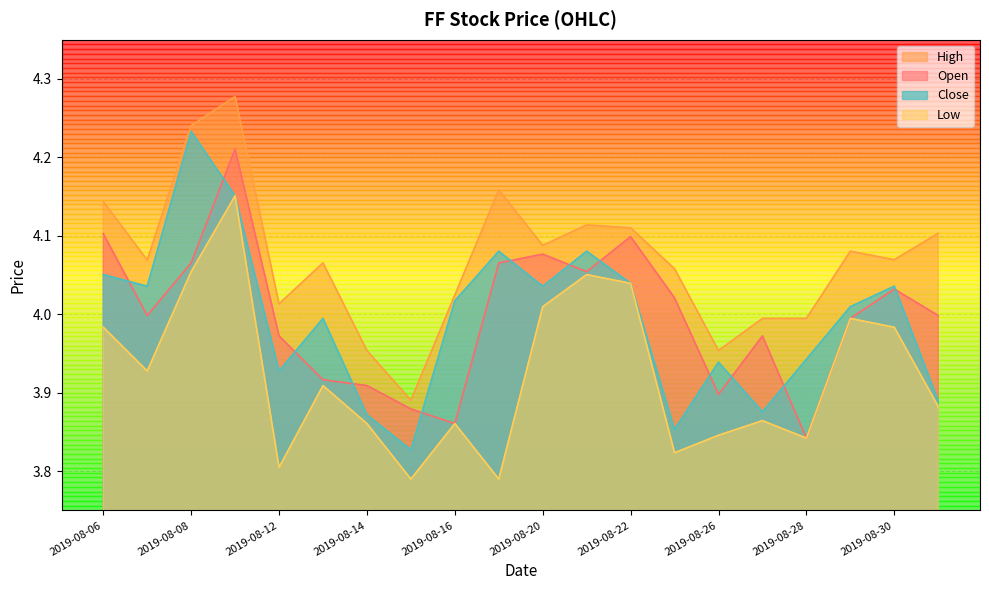

How many values in the Close series are below 4?

9